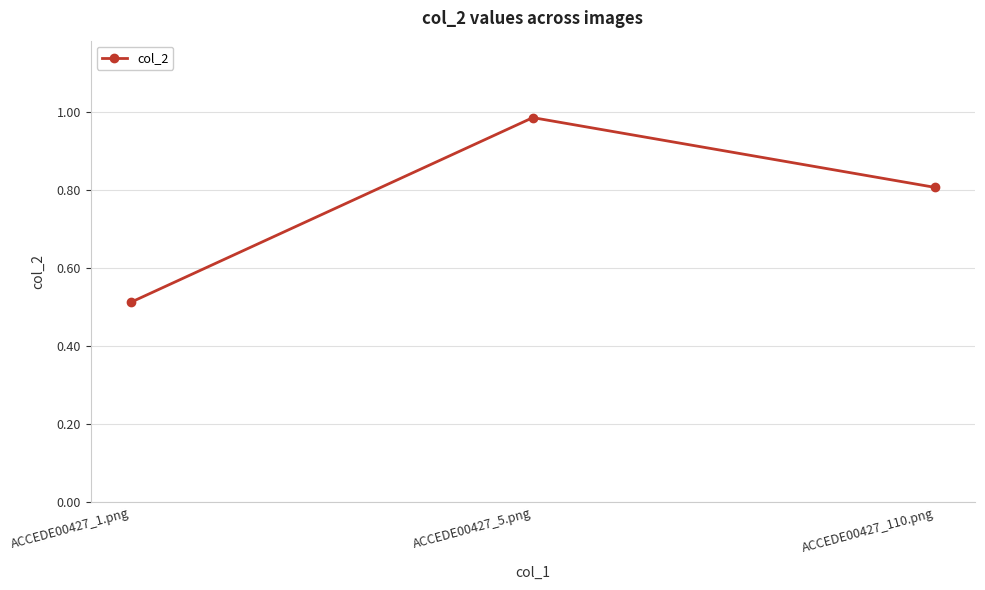

Rank the categories by value from highest to lowest.

ACCEDE00427_5.png, ACCEDE00427_110.png, ACCEDE00427_1.png